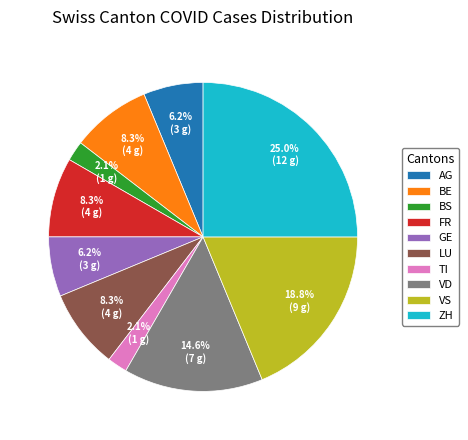

To the nearest percent, what percentage of the pie is BS?

2%